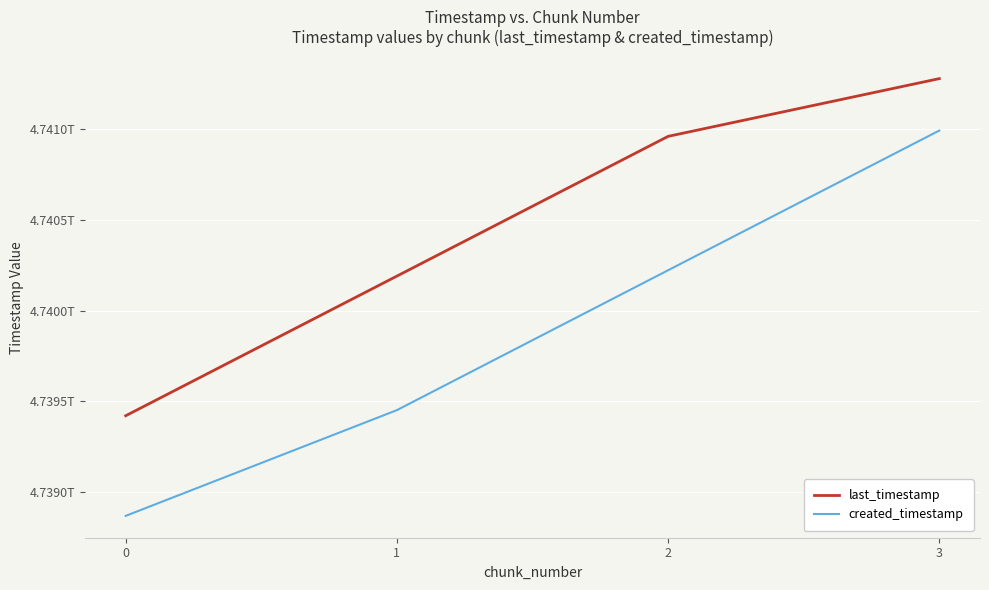

What is the sum of the created_timestamp values at 2 and 3?

9481215384277